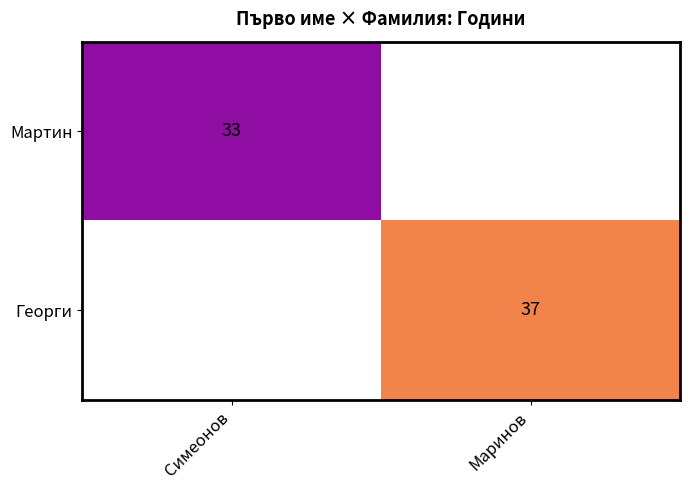

The Мартин series shows 44 at Симеонов. True or false?

False